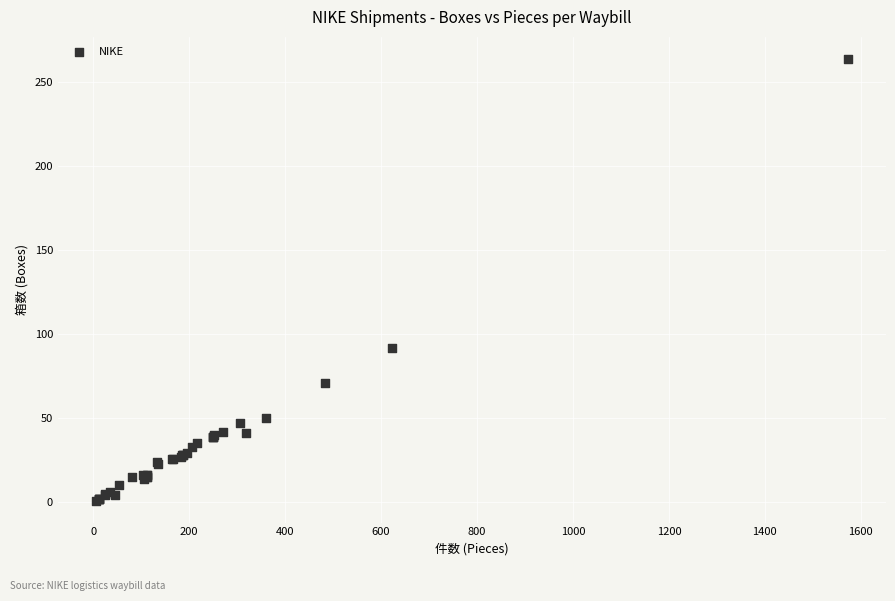

What Y value in the scatter plot is closest to 132?

92